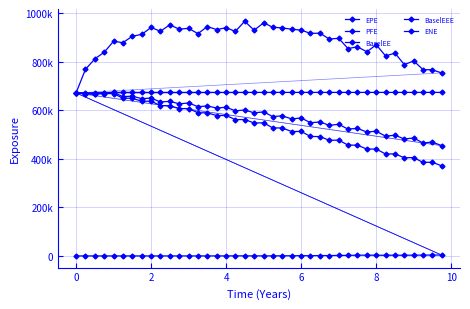

In EPE, how many points are higher than both neighbors (excluding endpoints)?

12